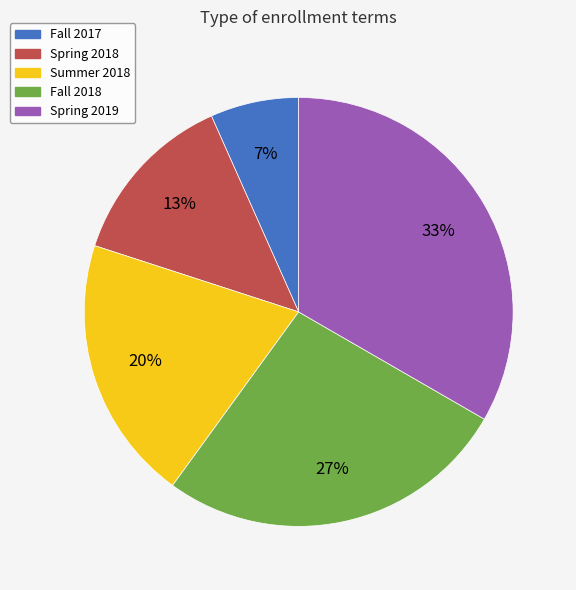

How many segments does this pie chart have?

5